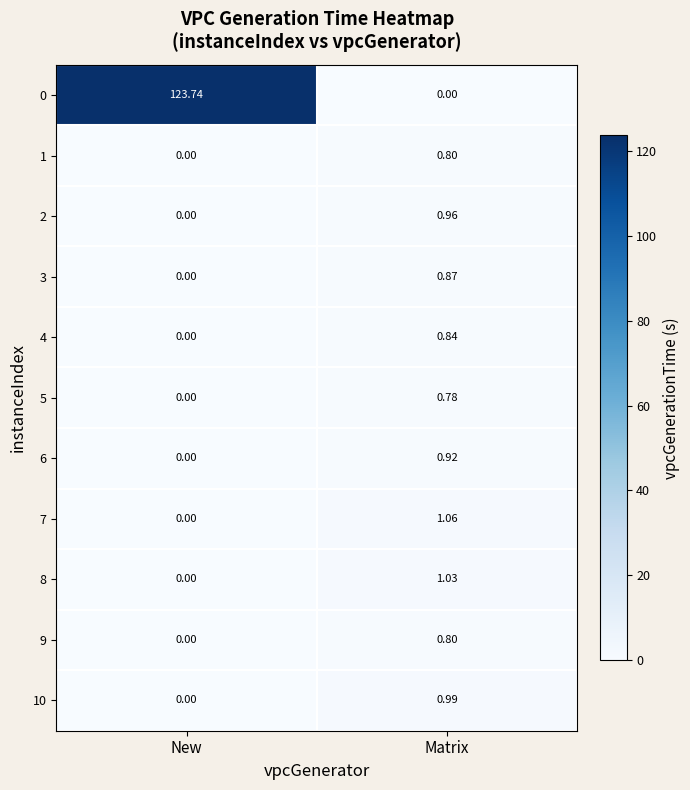

Is the value of 5 at Matrix greater than the value of 8 at Matrix?

No